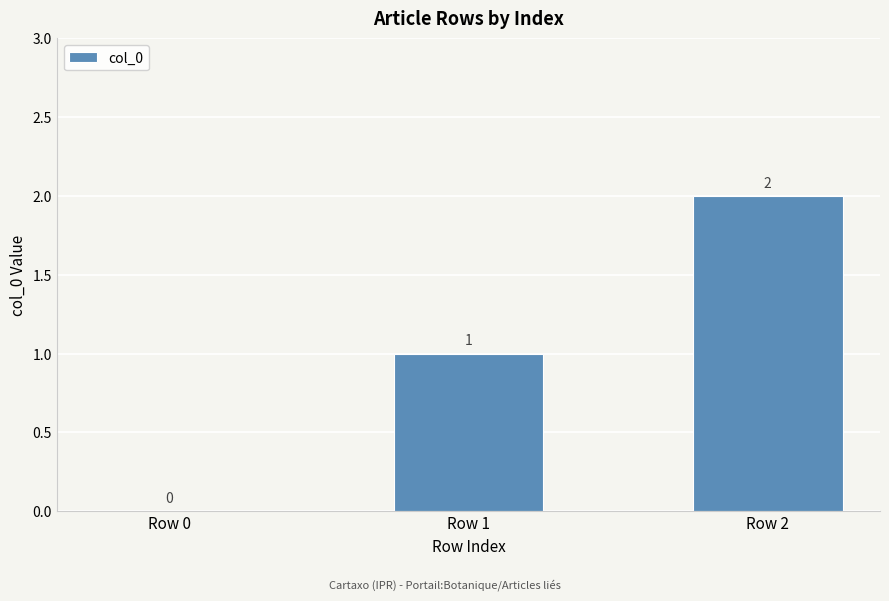

How many data points does each series have?

3